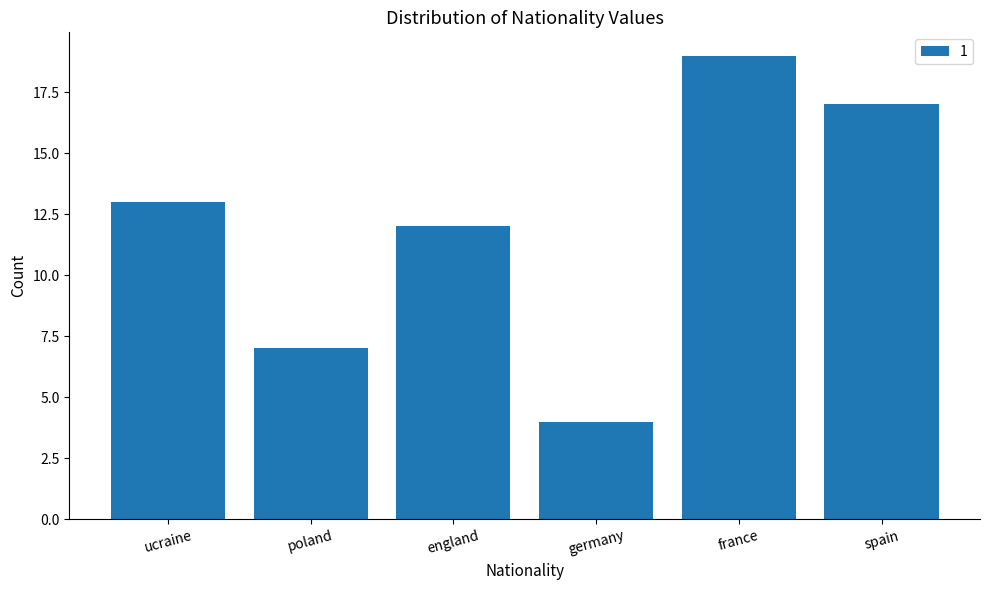

What is the maximum value shown in the chart?

19